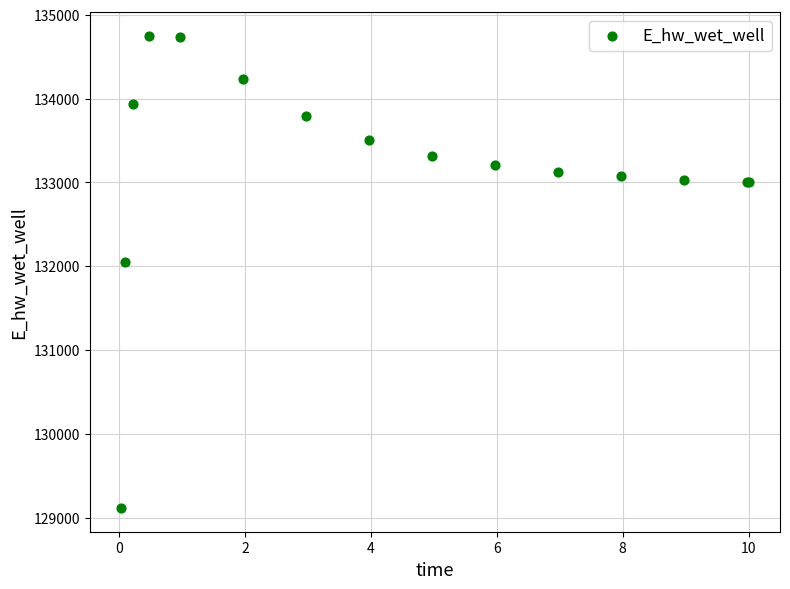

What Y value in the scatter plot is closest to 131931?

132054.5